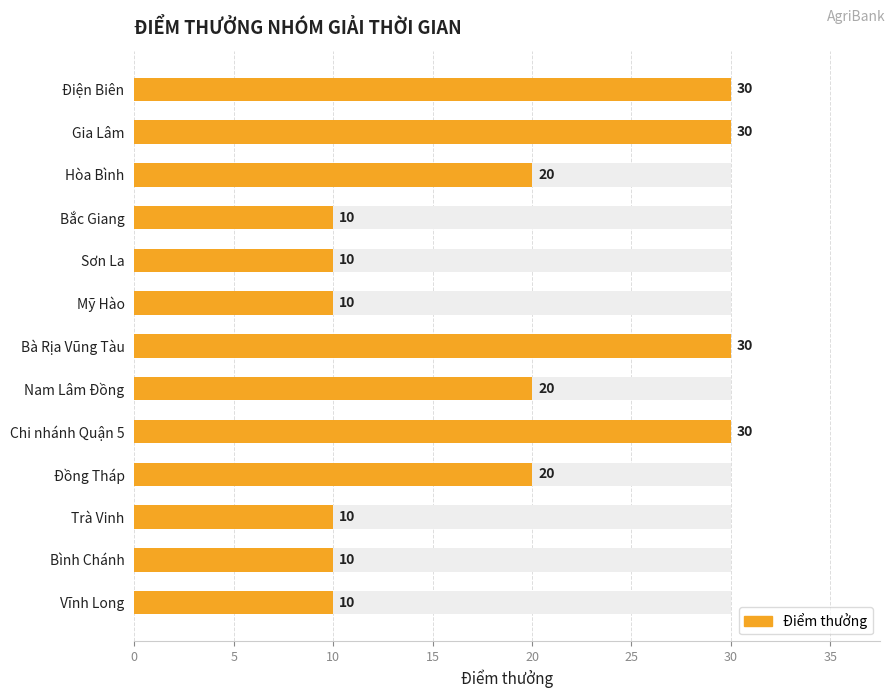

How many bars are there in total?

13